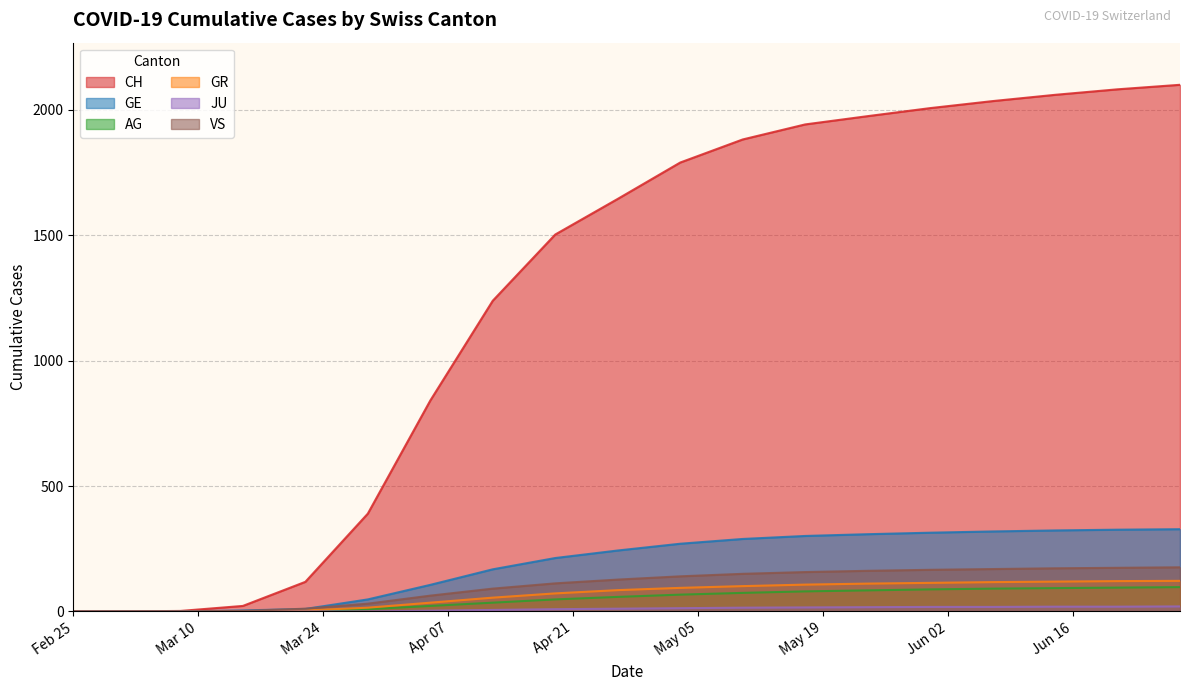

How many values in JU are above zero?

13